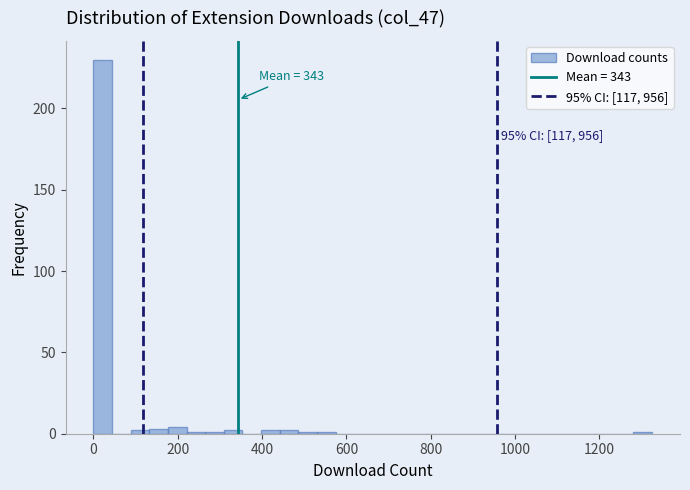

Around what value on the x-axis is the tallest bar? Give the approximate position of its centre, as read against the axis.

20